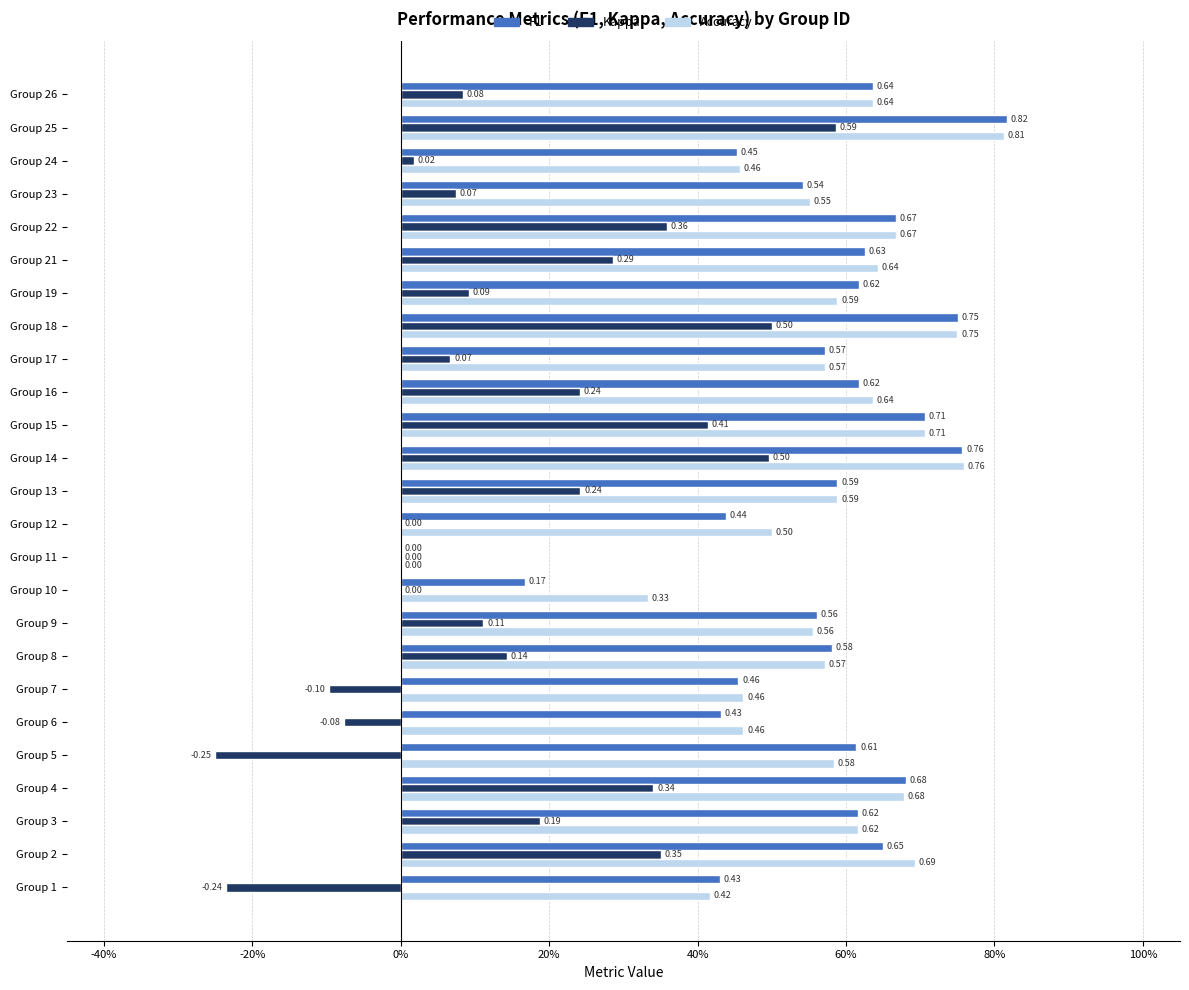

Reading right to left, extract all data points from this chart.

f1: 0.6	0.8	0.5	0.5	0.7	0.6	0.6	0.8	0.6	0.6	0.7	0.8	0.6	0.4	0.0	0.2	0.6	0.6	0.5	0.4	0.6	0.7	0.6	0.6	0.4
kappa: 0.1	0.6	0.0	0.1	0.4	0.3	0.1	0.5	0.1	0.2	0.4	0.5	0.2	0.0	0.0	0.0	0.1	0.1	-0.1	-0.1	-0.2	0.3	0.2	0.3	-0.2
accuracy: 0.6	0.8	0.5	0.6	0.7	0.6	0.6	0.8	0.6	0.6	0.7	0.8	0.6	0.5	0.0	0.3	0.6	0.6	0.5	0.5	0.6	0.7	0.6	0.7	0.4